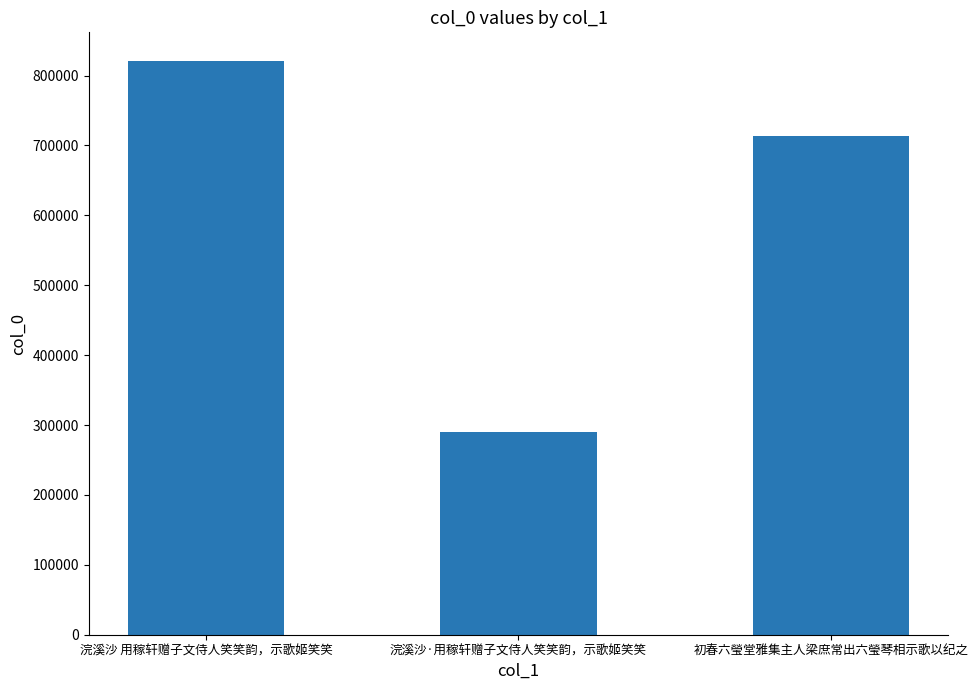

Reading right to left, transcribe all the data shown in this chart.

713949	289964	820819